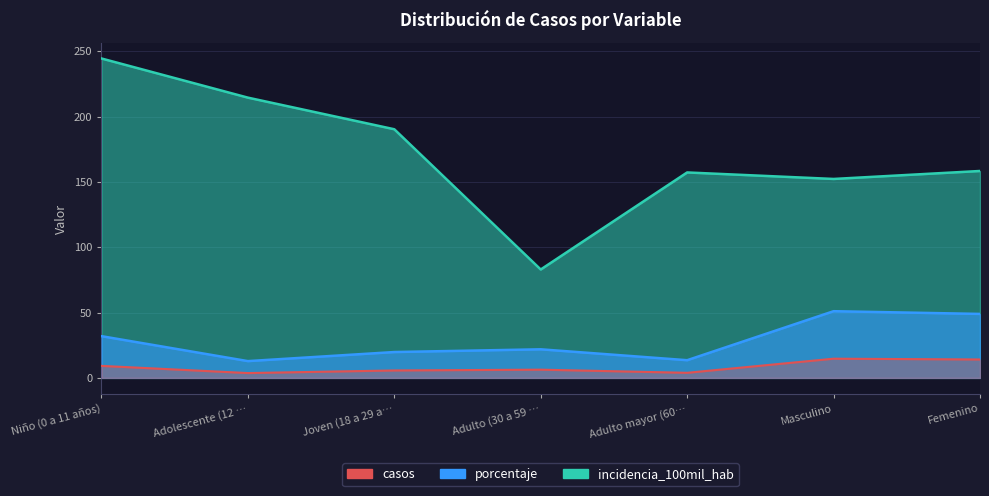

What is the total value across all series at Femenino?

221.4